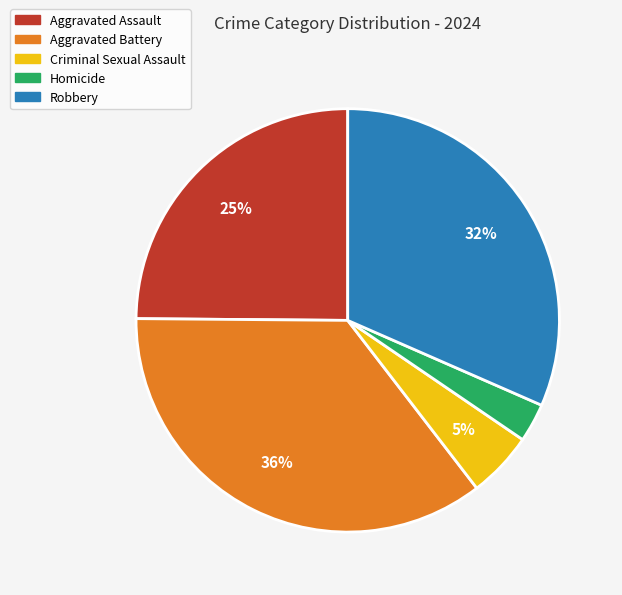

Rank the categories by value from highest to lowest.

Aggravated Battery, Robbery, Aggravated Assault, Criminal Sexual Assault, Homicide